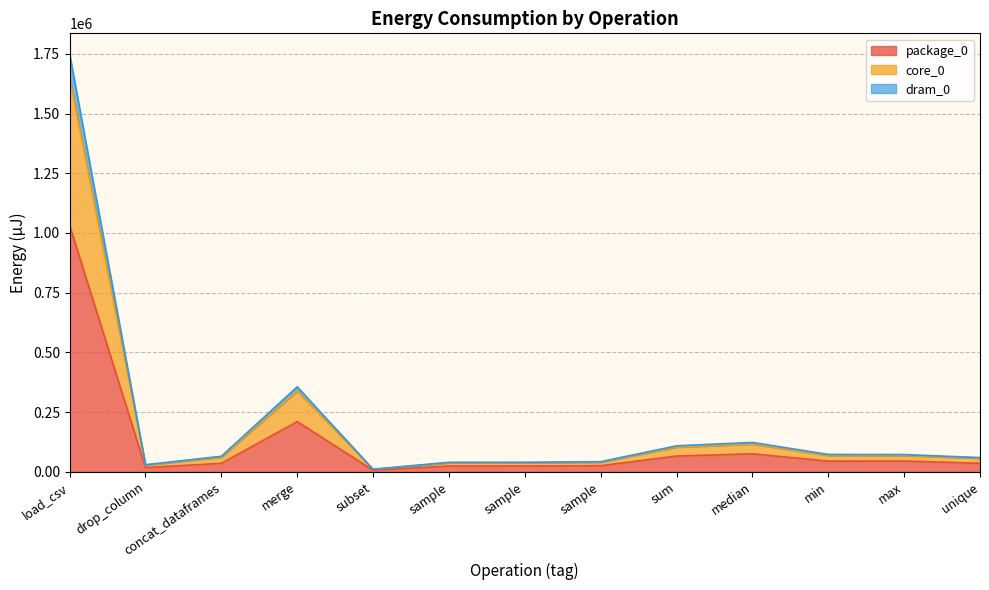

What is the total value across all series at min?

72753